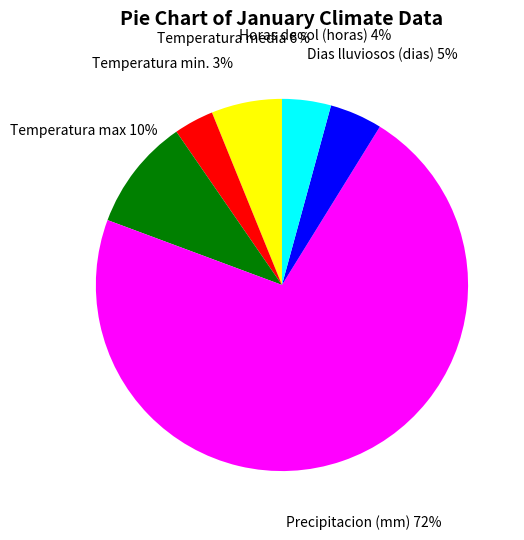

Combined, do Horas de sol (horas) and Temperatura media account for over 50%?

No